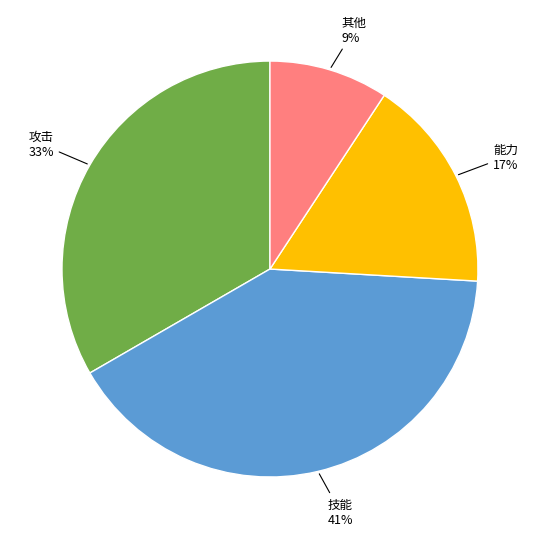

To the nearest percent, what is the average slice percentage?

25%